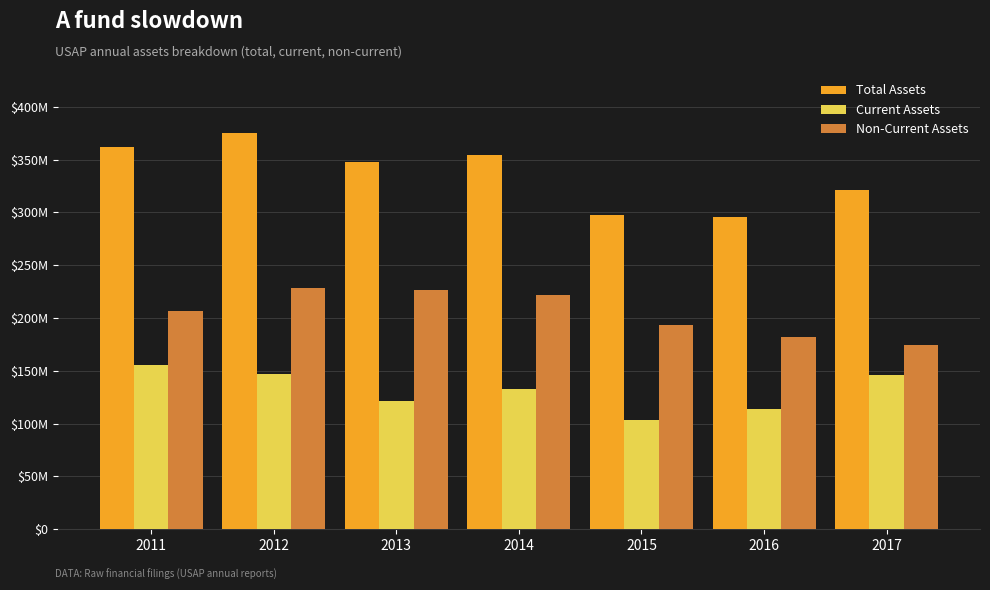

What are all the series names shown in the legend?

Total Assets, Current Assets, Non-Current Assets